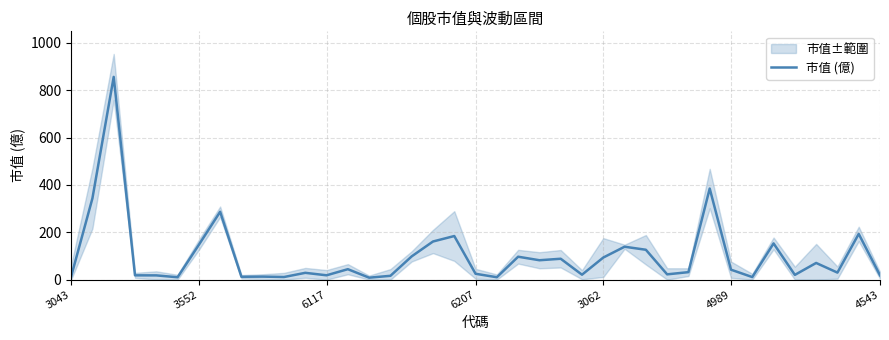

Reading left to right, extract all data points from this chart.

13.1	343.5	856.6	18.1	17.9	10.0	147.2	286.7	12.0	12.7	11.0	28.7	18.3	44.1	8.2	16.1	98.3	161.1	184.2	24.7	10.1	96.8	81.9	88.2	20.8	93.3	139.0	126.2	22.3	31.6	384.8	42.0	10.8	153.0	20.0	70.4	29.7	193.2	18.3